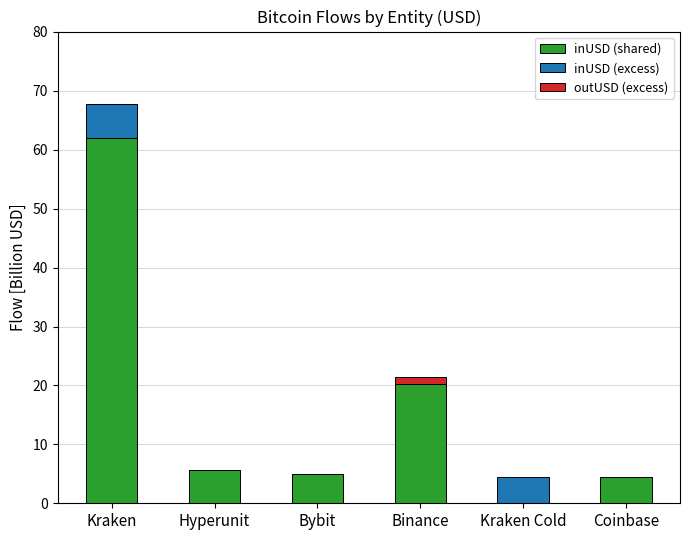

What are all the series names shown in the legend?

inUSD (shared), inUSD (excess), outUSD (excess)